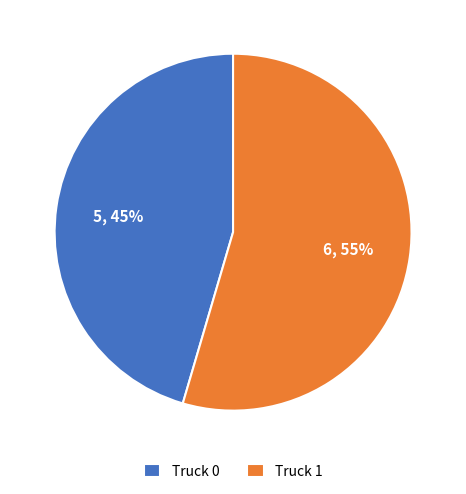

Which slice represents more than half of the pie?

Truck 1